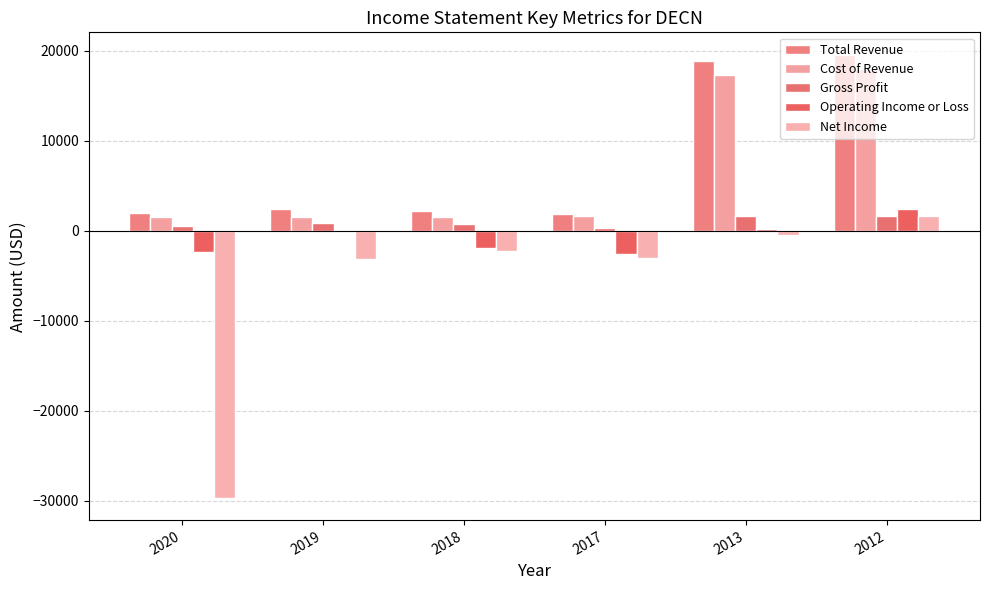

How many values in the Net Income series exceed -2200?

2